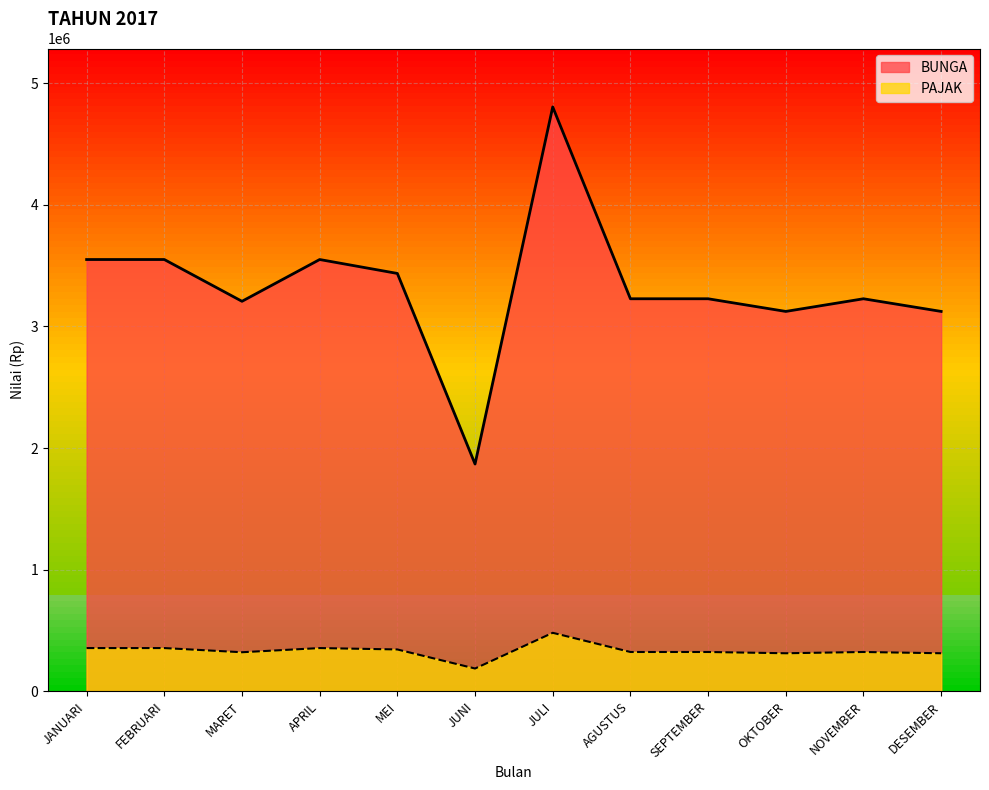

Reading right to left, transcribe all the data shown in this chart.

BUNGA: DESEMBER=3123288	NOVEMBER=3227397	OKTOBER=3123288	SEPTEMBER=3227397	AGUSTUS=3227397	JULI=4804932	JUNI=1868494	MEI=3435618	APRIL=3550138	MARET=3206576	FEBRUARI=3550138	JANUARI=3550138
PAJAK: DESEMBER=312329	NOVEMBER=322738	OKTOBER=312329	SEPTEMBER=322738	AGUSTUS=322738	JULI=480493	JUNI=186850	MEI=343562	APRIL=355014	MARET=320658	FEBRUARI=355014	JANUARI=355014